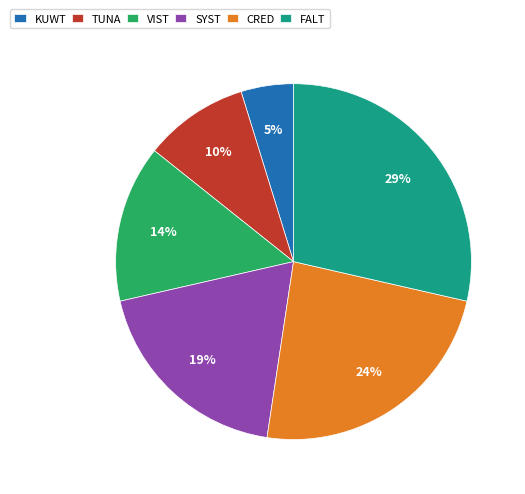

To the nearest percent, what portion does TUNA represent?

10%